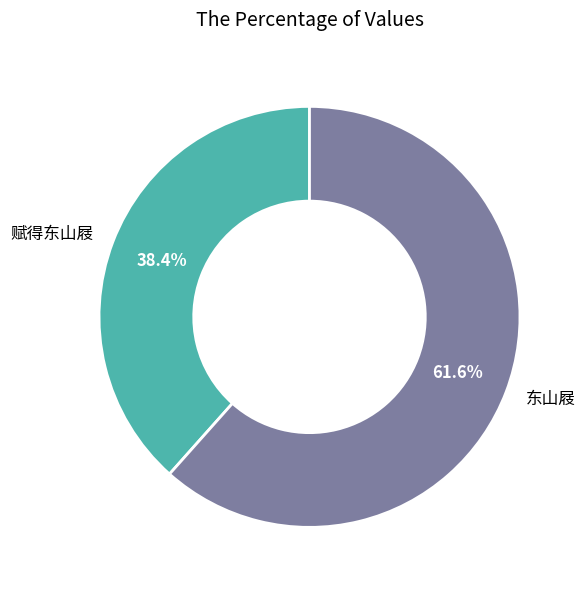

Rank the categories by value from highest to lowest.

东山屐, 赋得东山屐